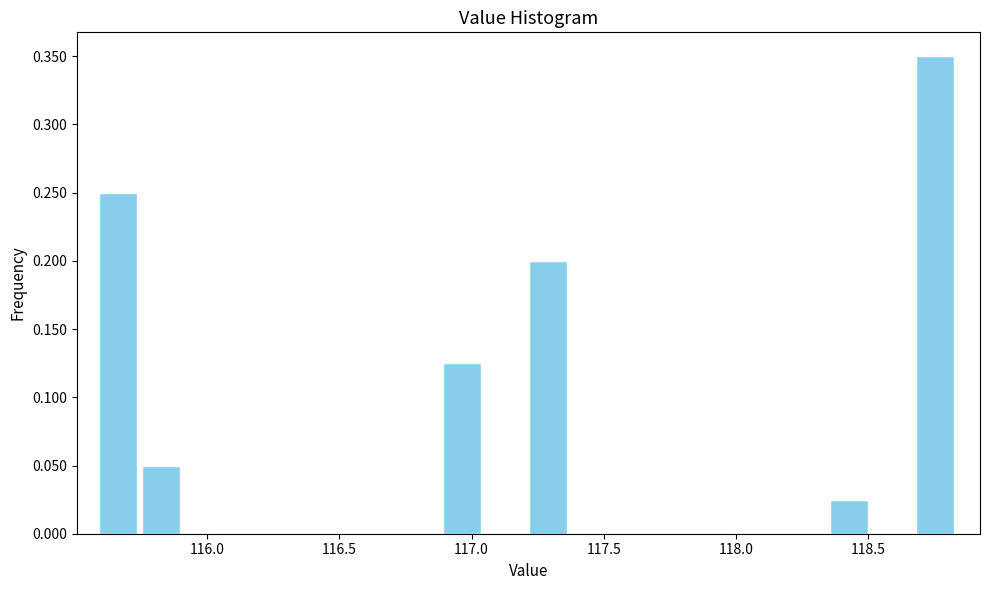

Read against the x-axis, roughly where is the centre of the tallest bar?

118.75